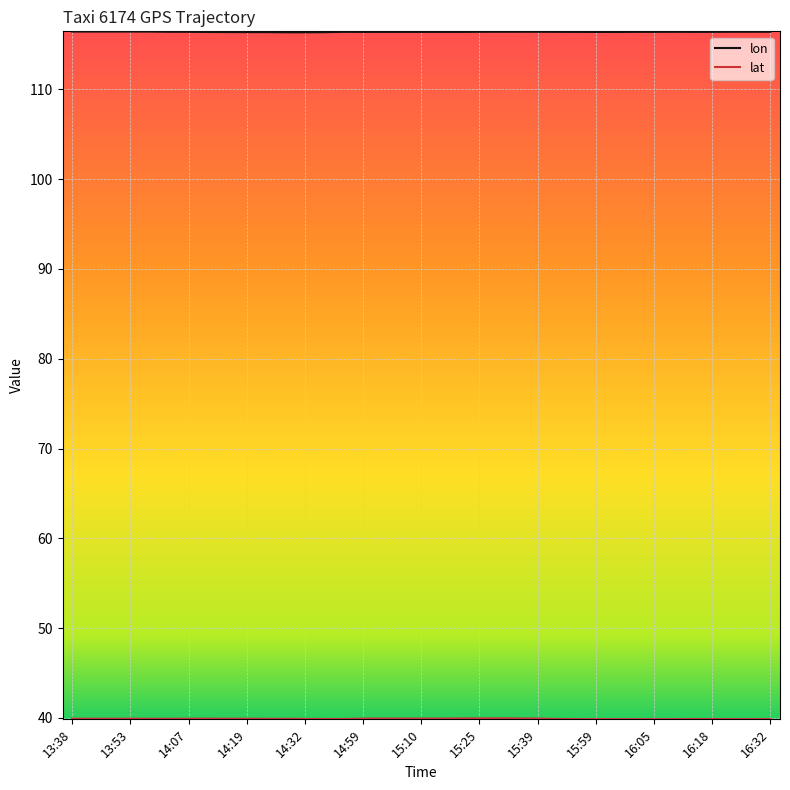

What is the minimum value for lon?

116.4